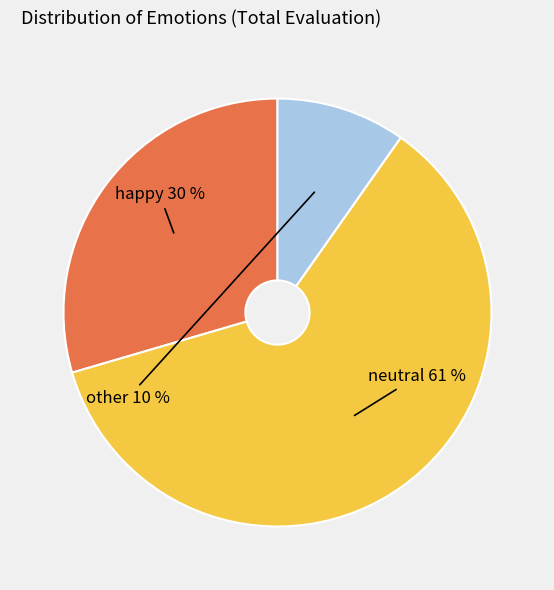

True or false: other accounts for 10% of the total.

True